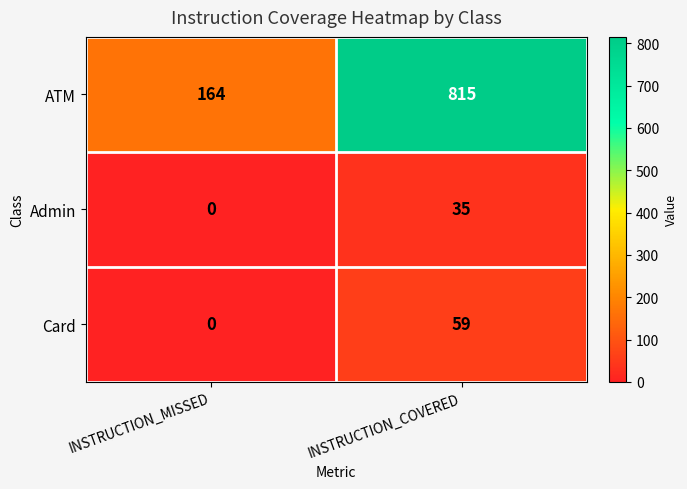

Reading left to right, list all the values displayed in this chart.

ATM: 164	815
Admin: 0	35
Card: 0	59